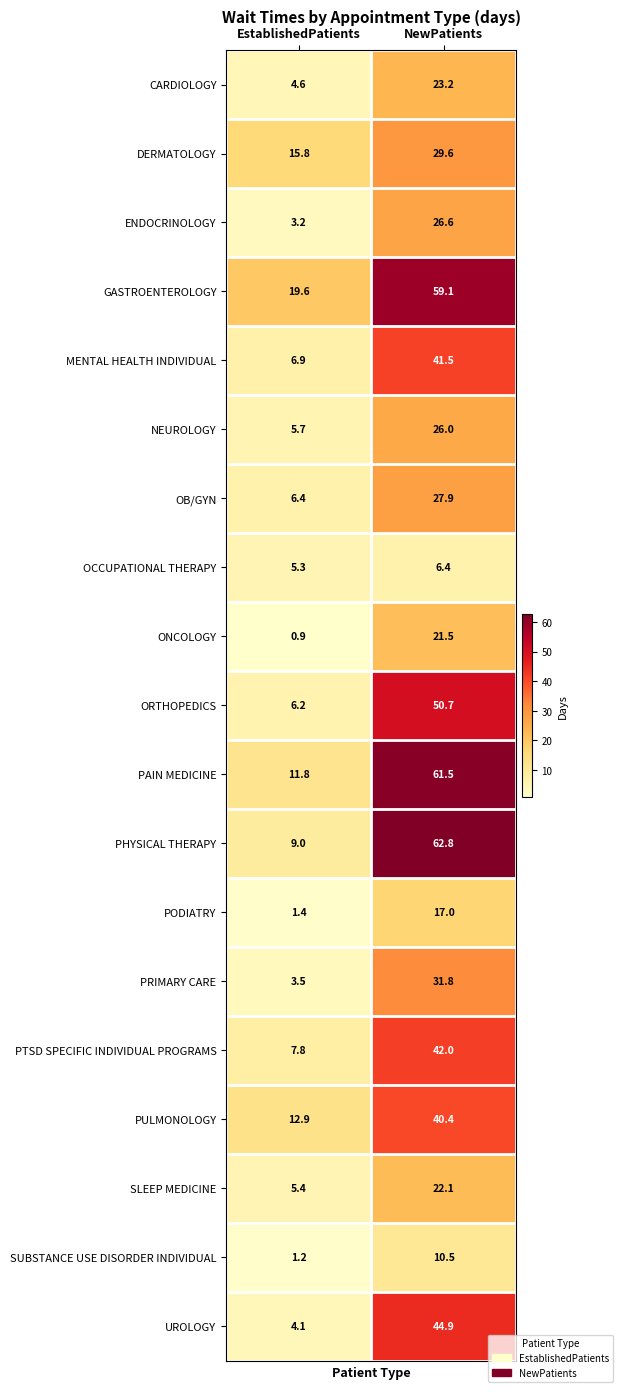

At how many categories does at least one series exceed 32?

1